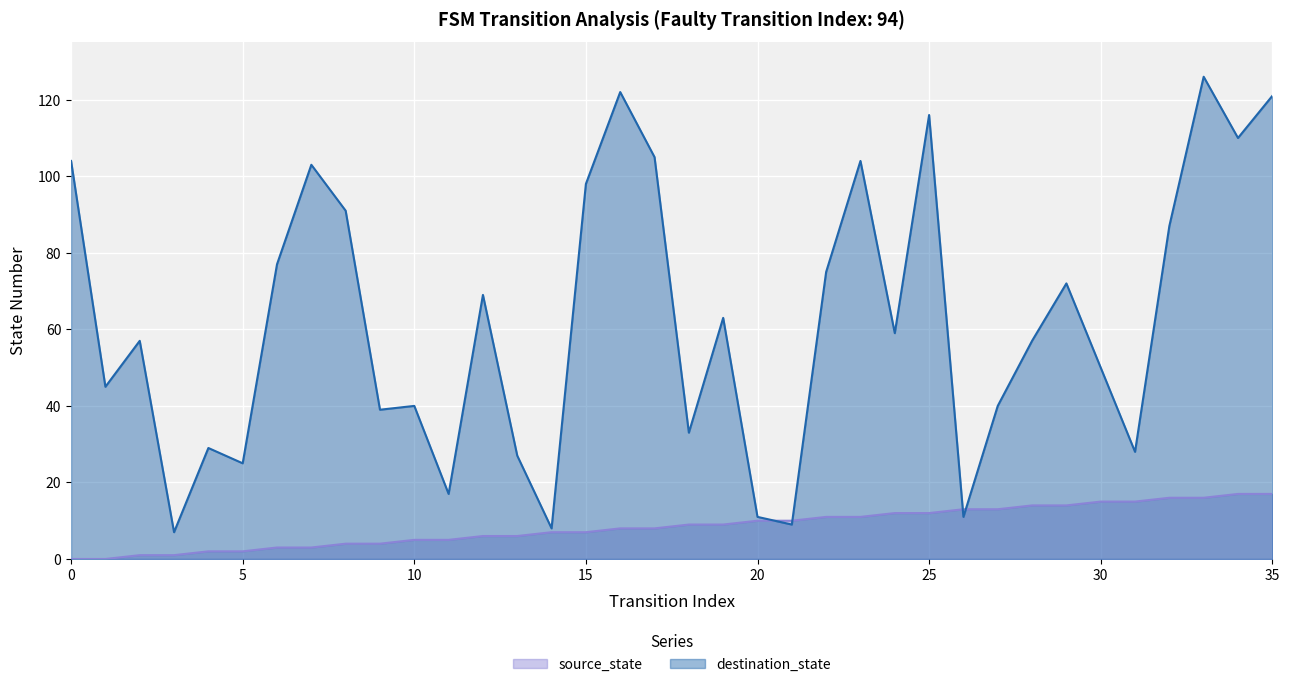

Which series has the widest spread of values?

destination_state